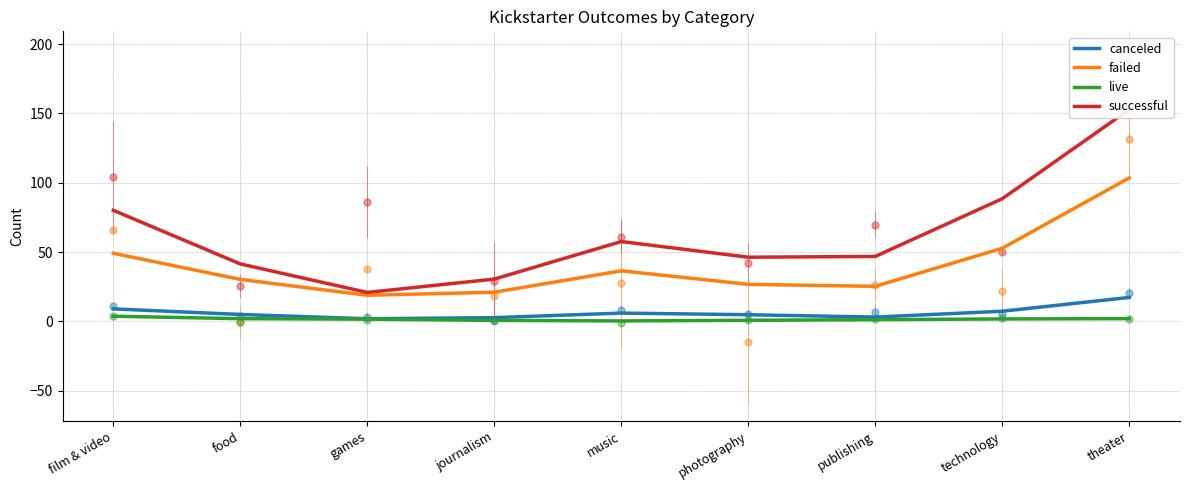

The value of failed at technology is 25.8. True or false?

False